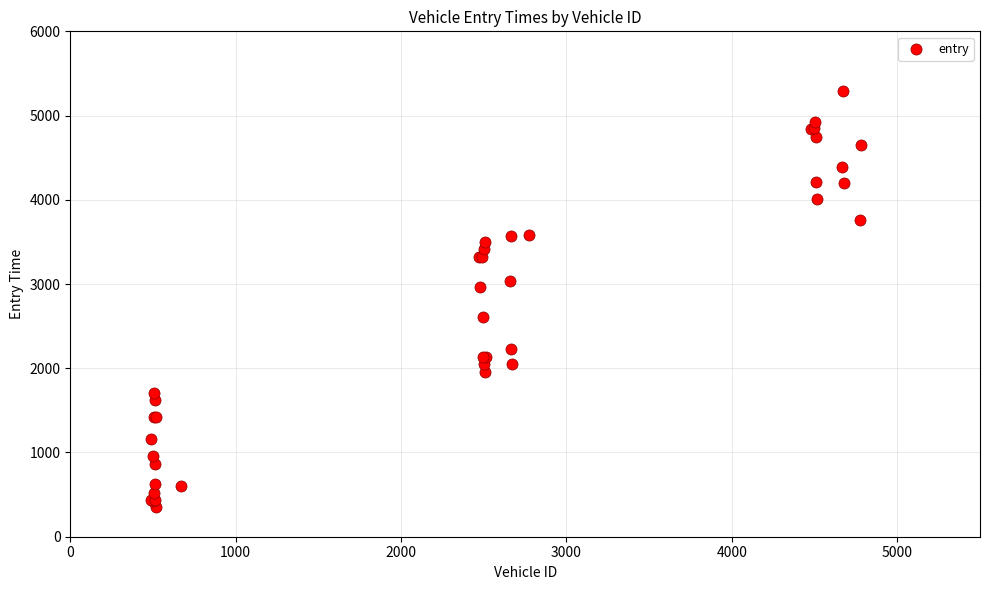

What Y value in the scatter plot is closest to 2818?

2964.9